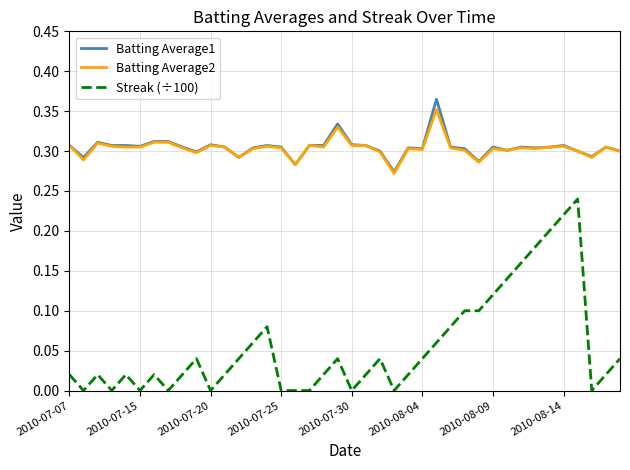

How many lines are shown in the chart?

3